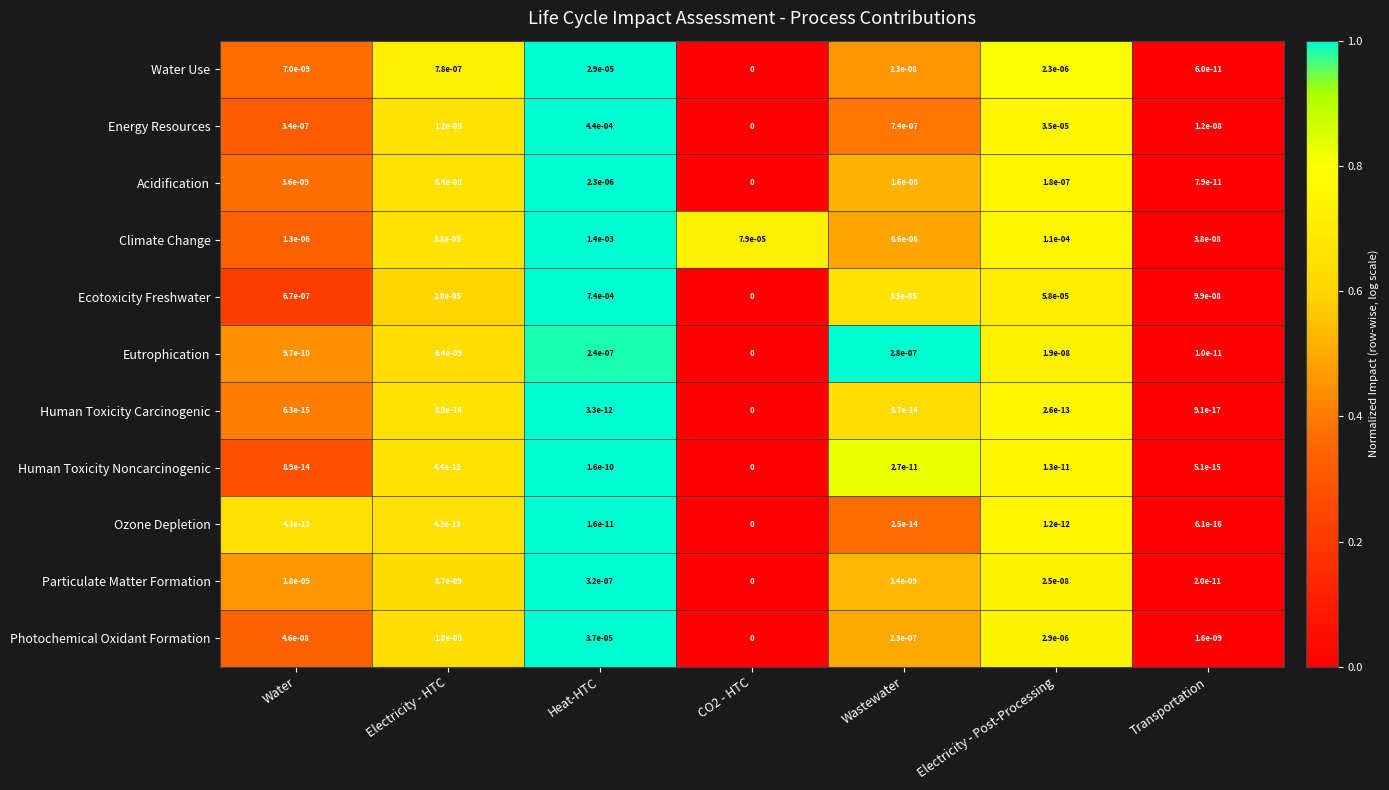

At which category is the sum across all series the highest?

Heat-HTC